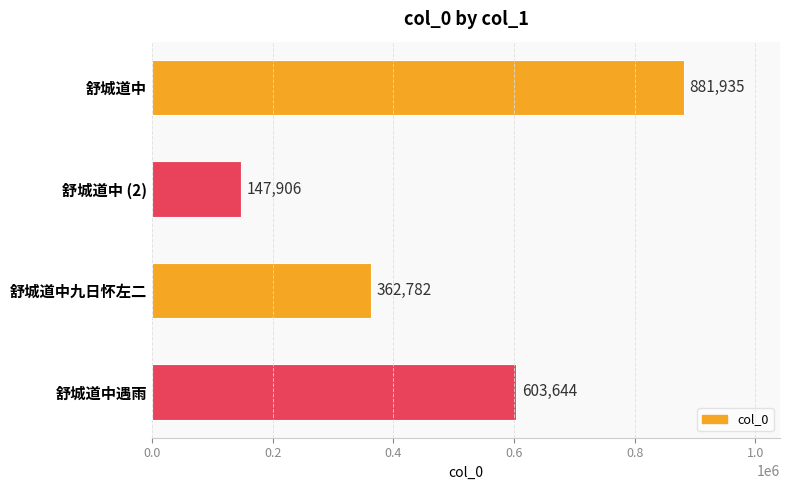

What is the ratio of the value at 舒城道中九日怀左二 to the value at 舒城道中 (2)?

2.5